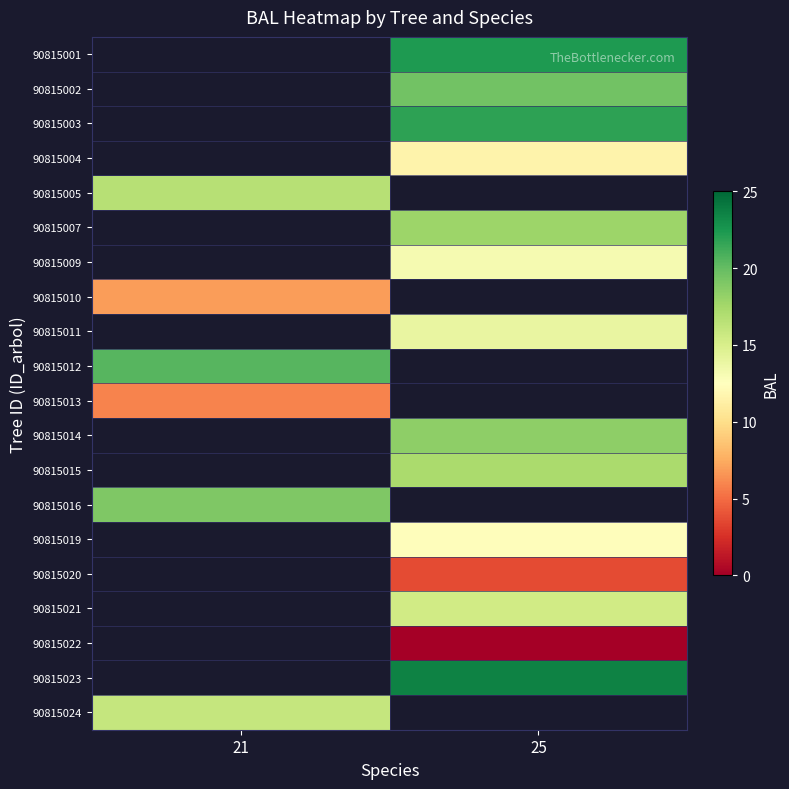

Count the number of categories in the chart.

2